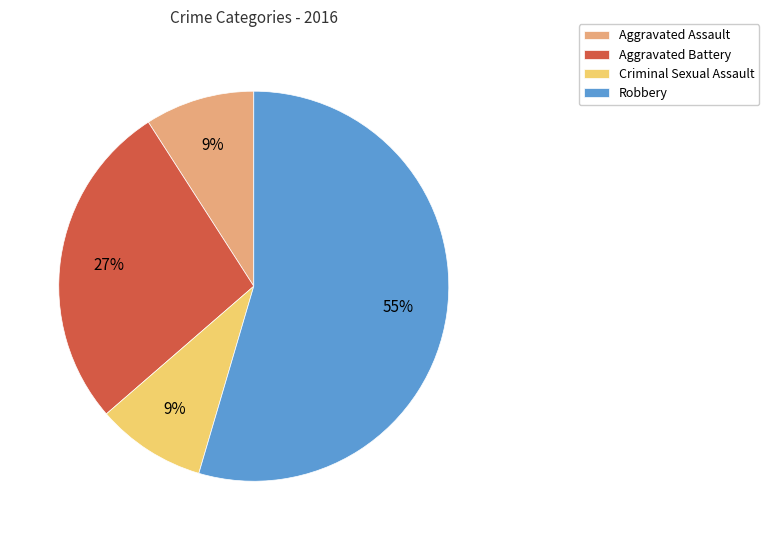

To the nearest percent, what is the combined percentage of Aggravated Battery and Aggravated Assault?

36%